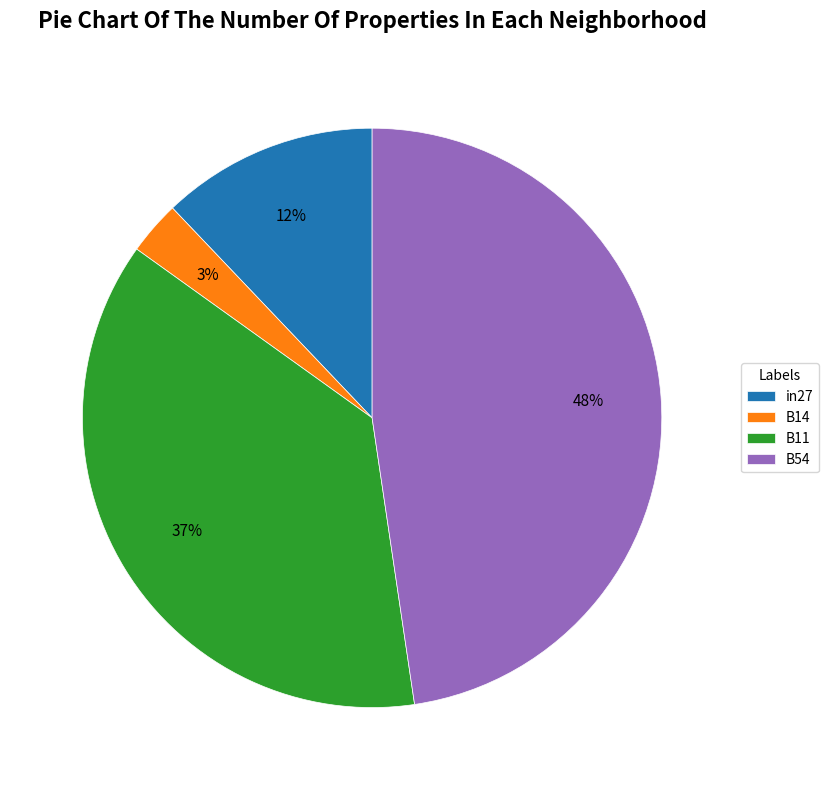

Is it true that in27 is 12% of the pie?

True